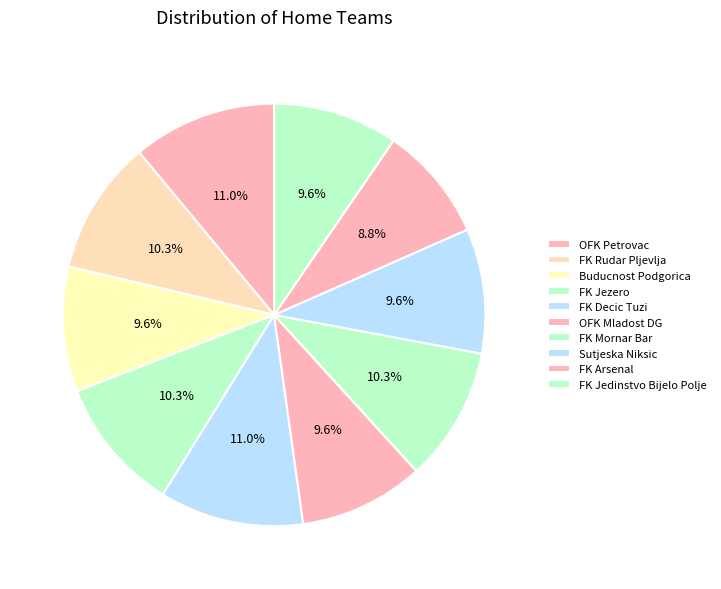

Approximately how many times larger is the value at FK Jedinstvo Bijelo Polje compared to FK Arsenal?

1.1